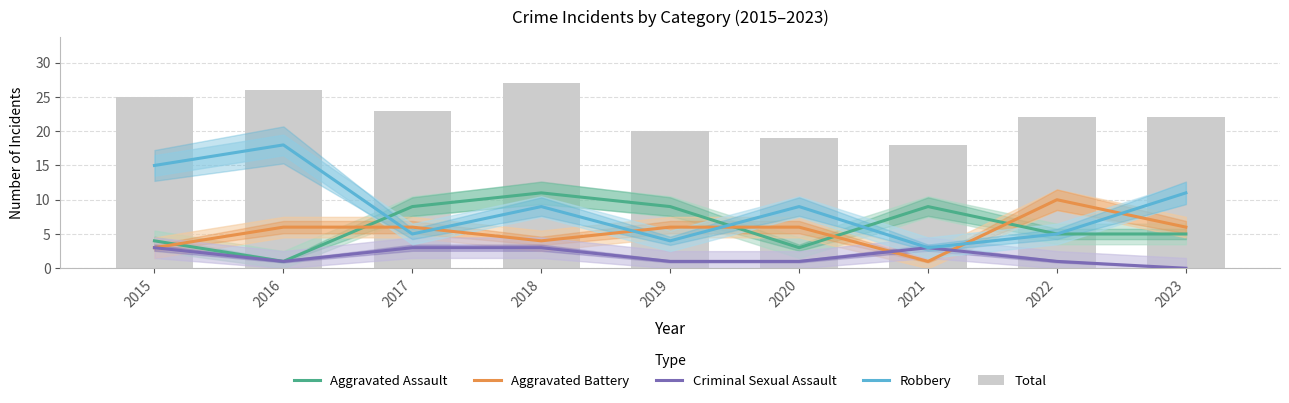

At which label does Robbery first exceed 9?

2015